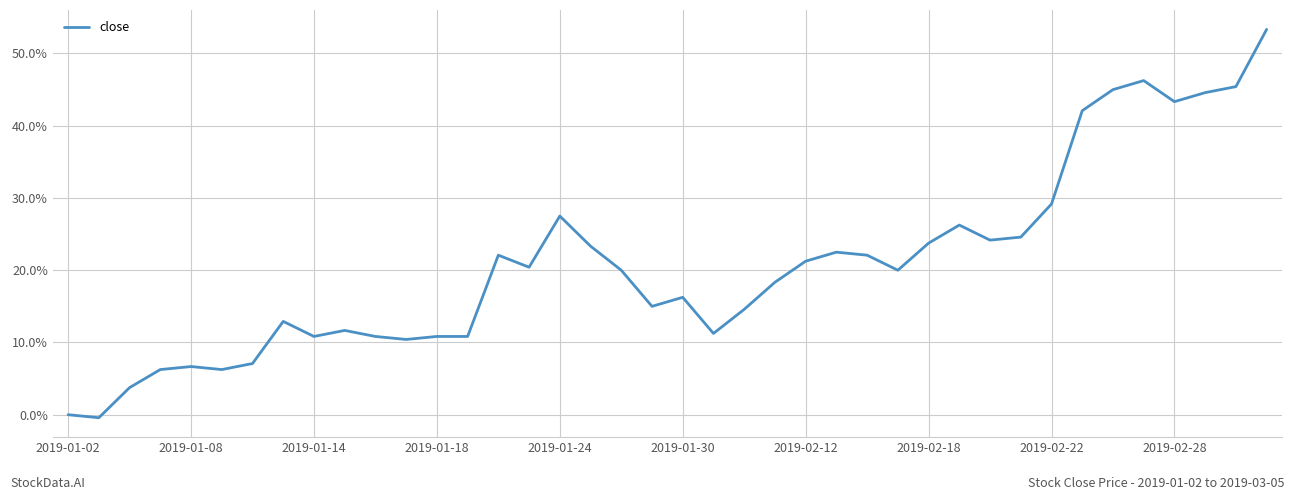

Is this an area chart (filled region under the line)?

No